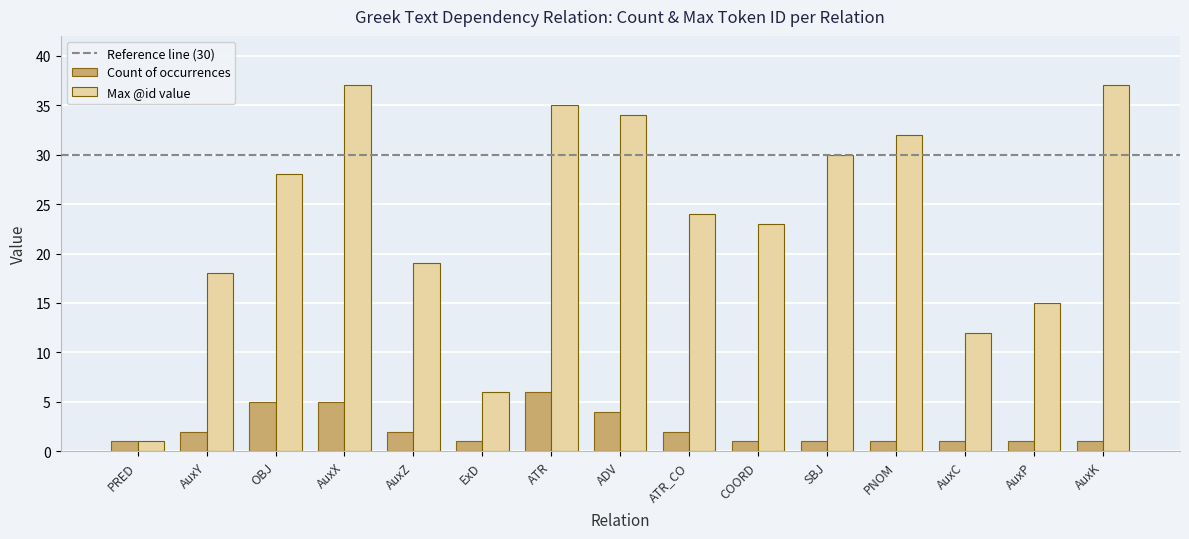

How many bars are there in each group?

2